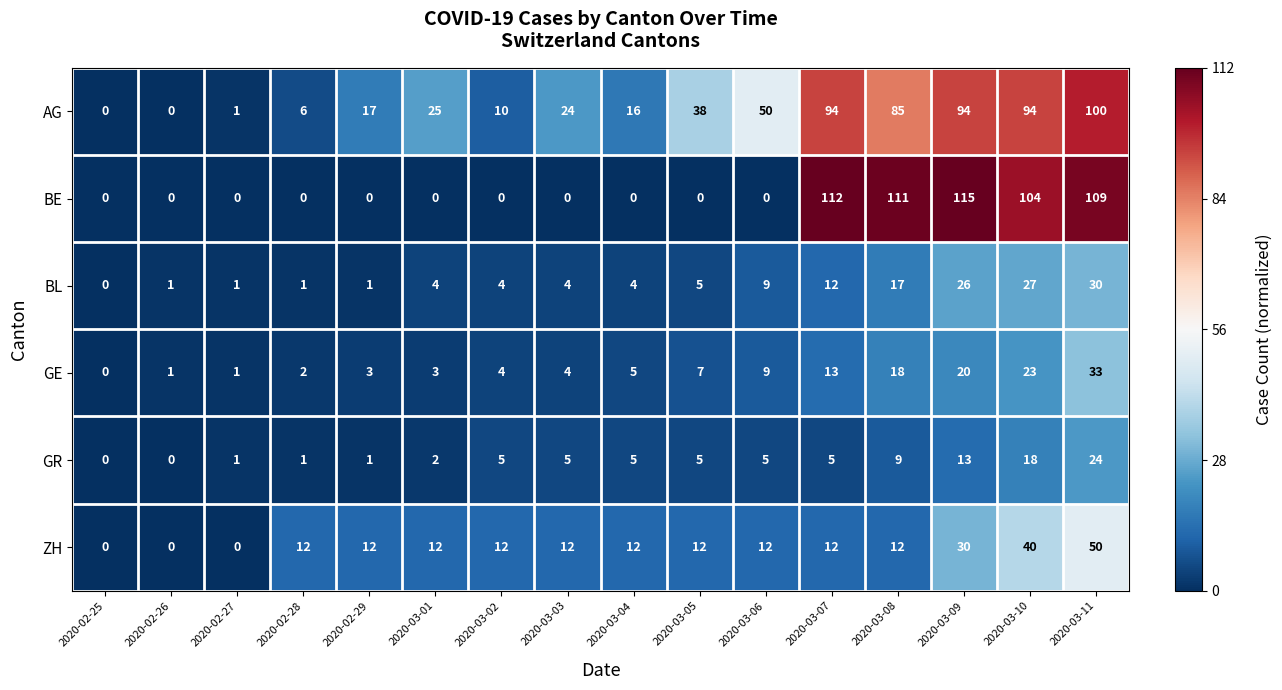

The value of GE at 2020-02-26 is 1. True or false?

True